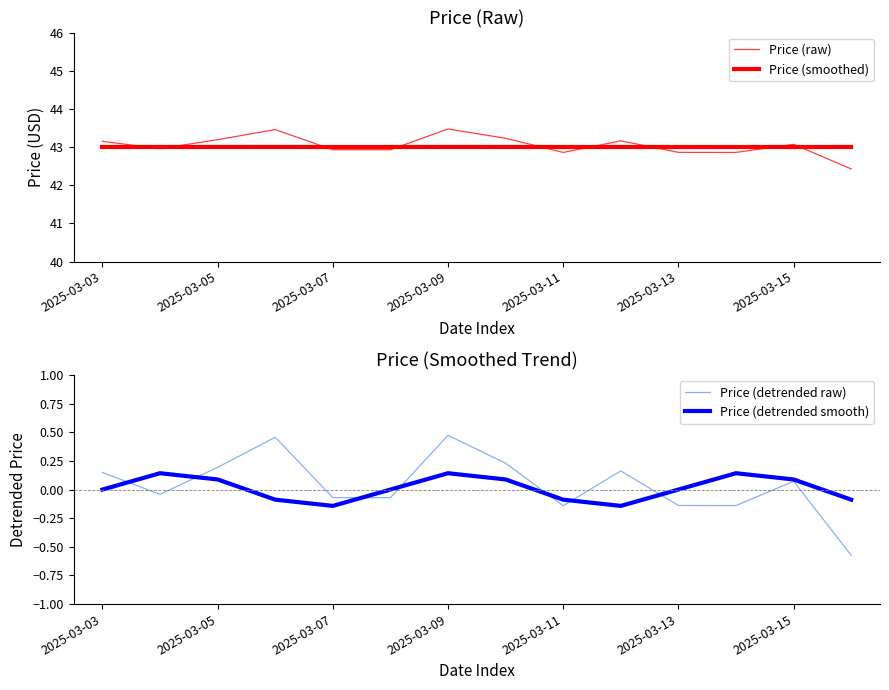

Count the number of categories in the chart.

14